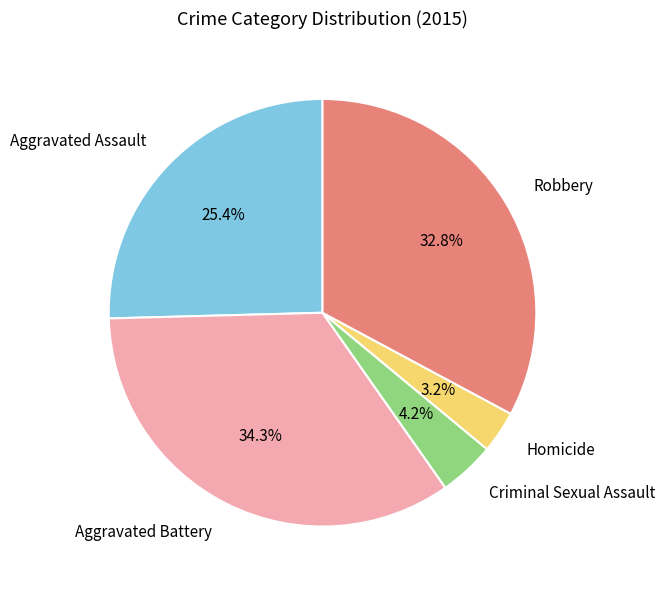

Combined, do Aggravated Battery and Criminal Sexual Assault account for over 50%?

No